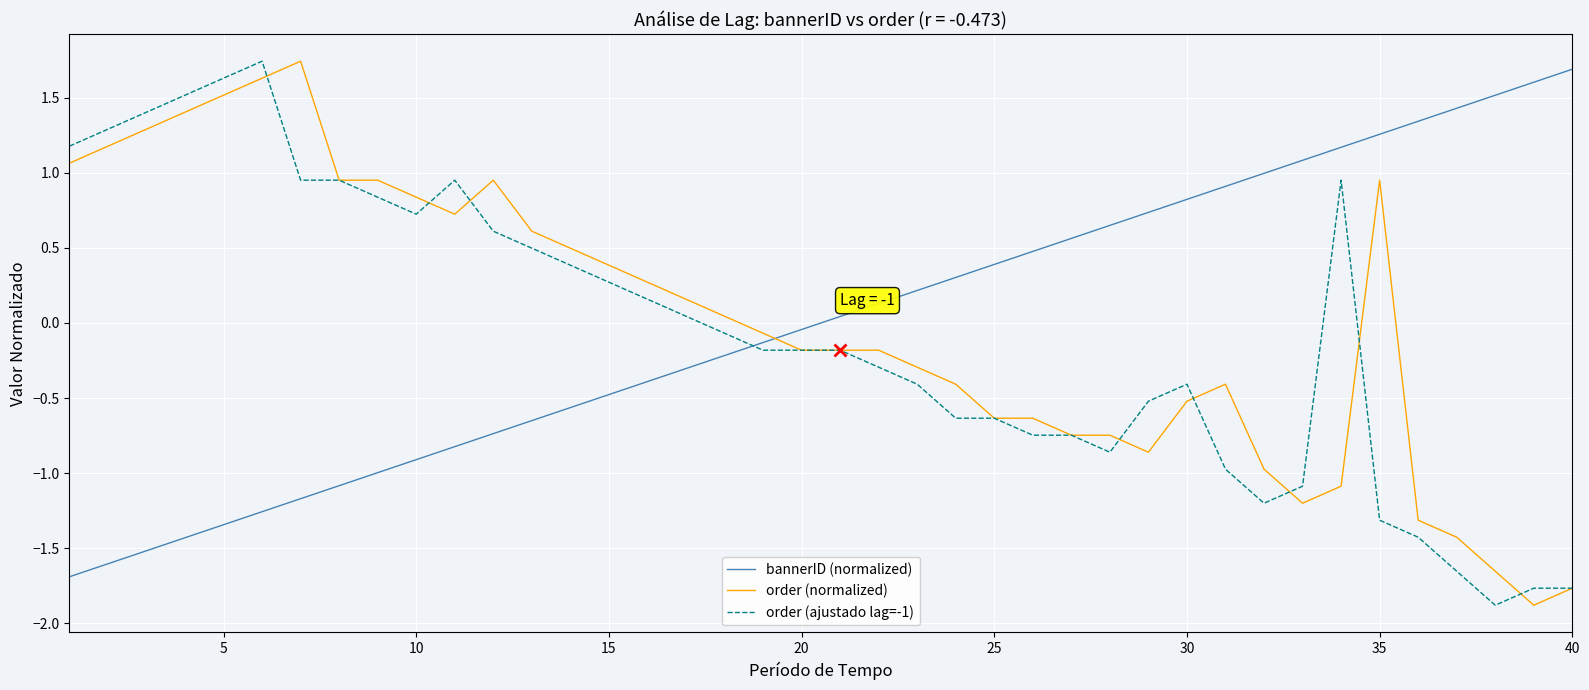

Does the chart have visible grid lines?

Yes